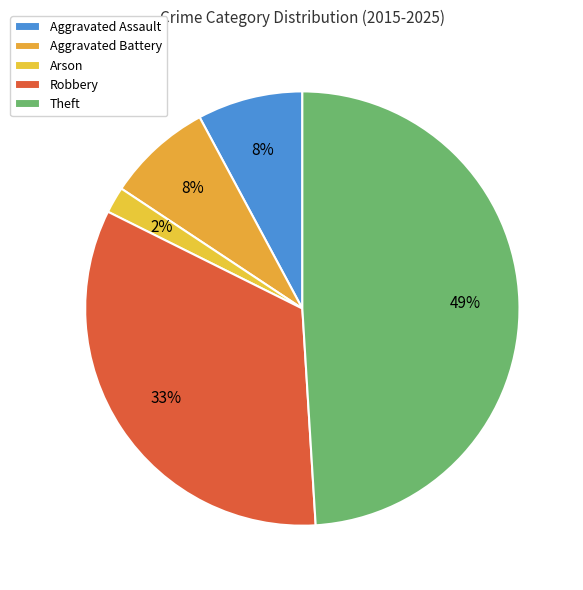

How many segments does this pie chart have?

5